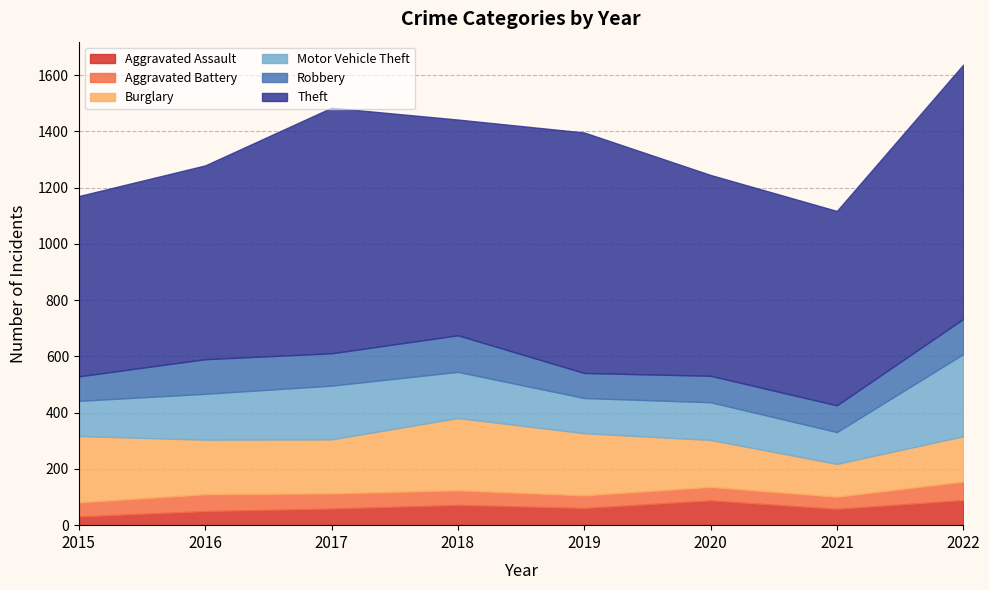

True or false: Motor Vehicle Theft and Theft cross at least once.

False